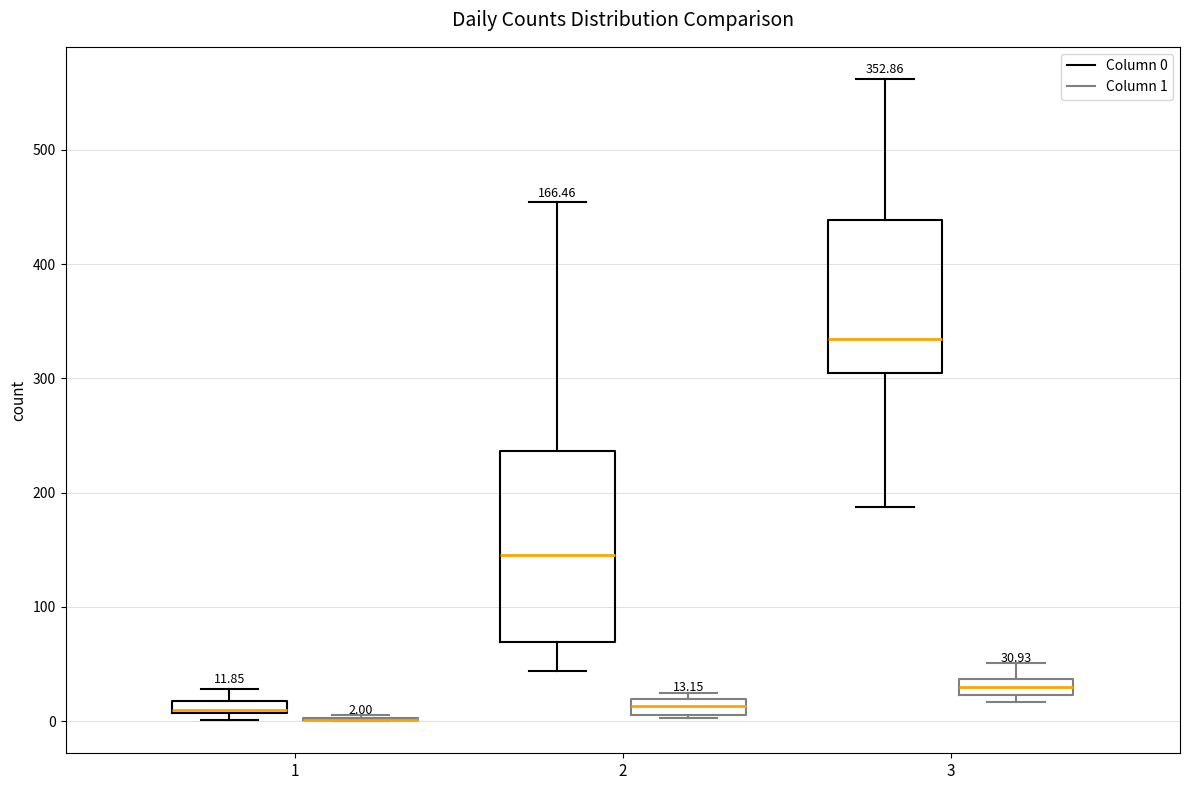

Comparing the boxes themselves (not the whiskers), which one is the tallest?

2 (Column 0)